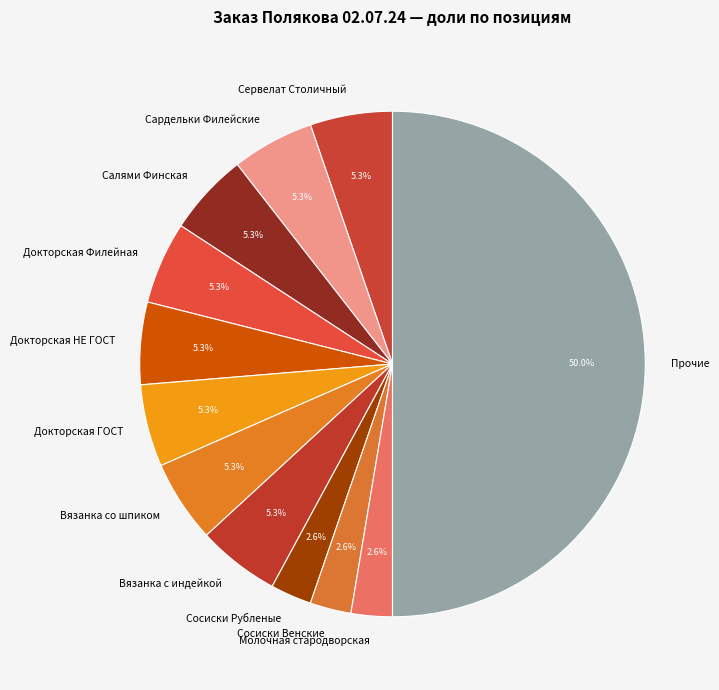

What portion of the pie excludes Сосиски Венские?

97.4%